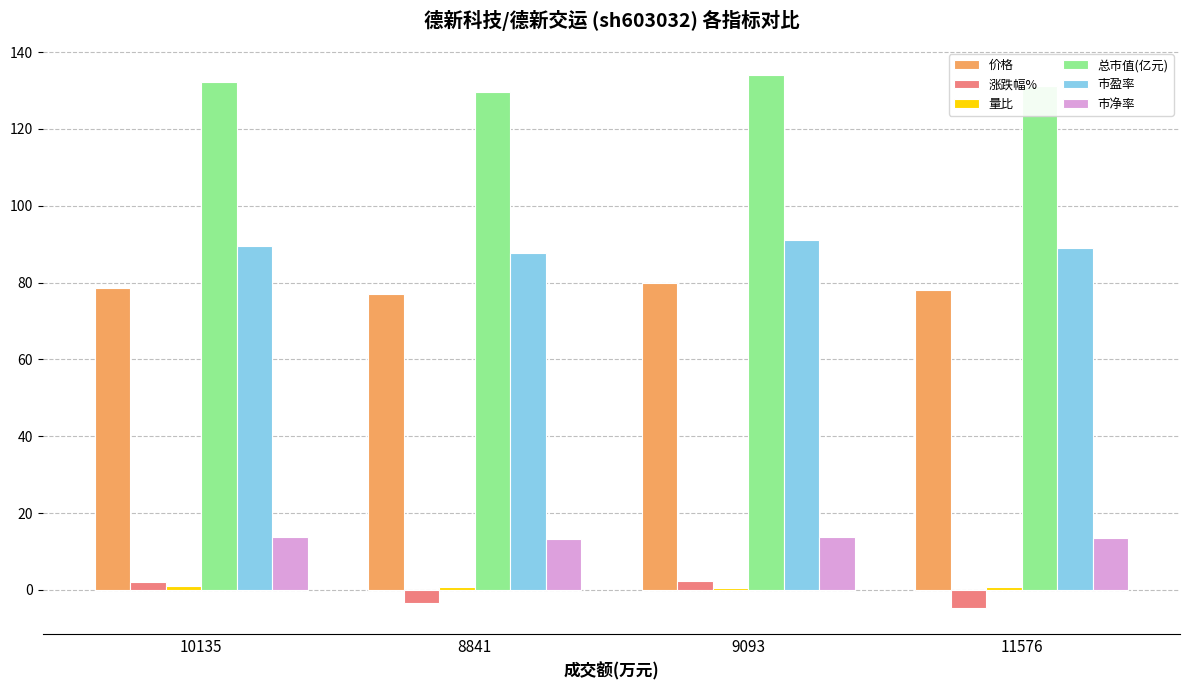

What is the difference between the highest and lowest values at 10135?

131.2